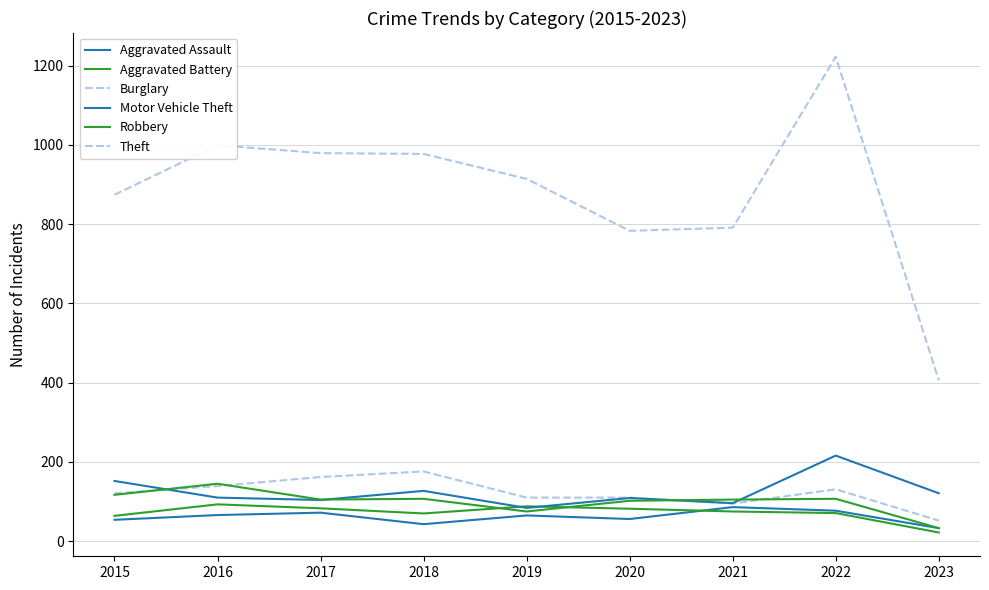

Reading left to right, what are all the values shown in this chart?

Aggravated Assault: 2015=54	2016=66	2017=72	2018=43	2019=65	2020=56	2021=86	2022=77	2023=33
Aggravated Battery: 2015=64	2016=93	2017=83	2018=70	2019=88	2020=82	2021=75	2022=71	2023=22
Burglary: 2015=121	2016=139	2017=162	2018=176	2019=110	2020=110	2021=95	2022=131	2023=52
Motor Vehicle Theft: 2015=152	2016=110	2017=104	2018=127	2019=84	2020=109	2021=96	2022=216	2023=121
Robbery: 2015=117	2016=145	2017=105	2018=107	2019=75	2020=102	2021=105	2022=107	2023=33
Theft: 2015=874	2016=999	2017=979	2018=977	2019=914	2020=783	2021=791	2022=1222	2023=406